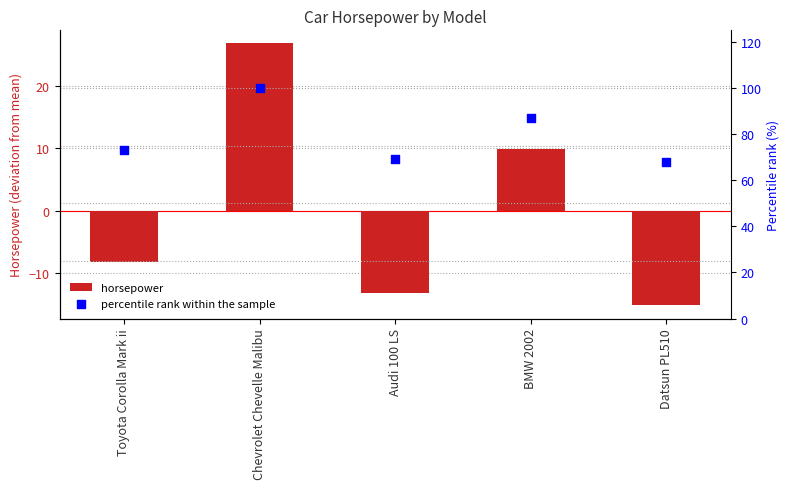

What are all the series names shown in the legend?

horsepower, percentile rank within the sample